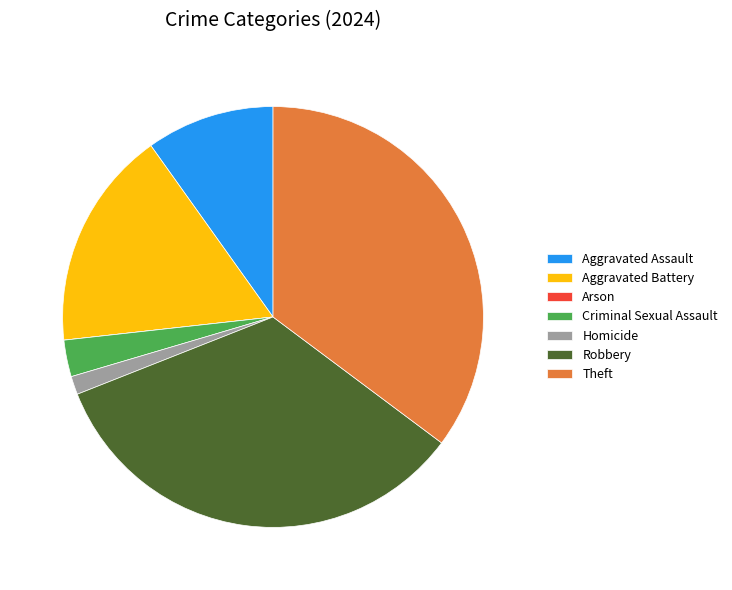

What is the largest slice in the pie chart?

Theft